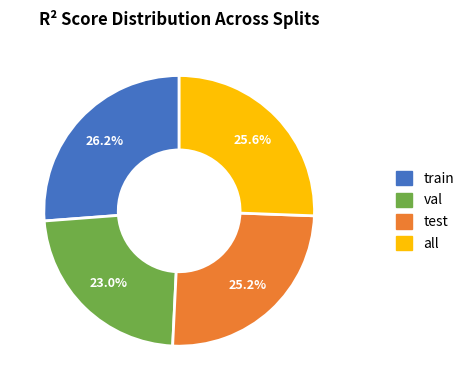

Does any single category account for the majority?

No